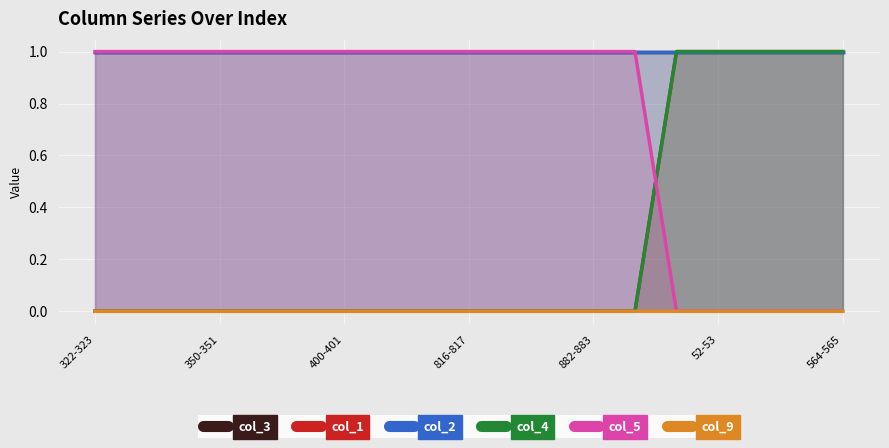

Which category has the highest value in the col_2 series?

322-323